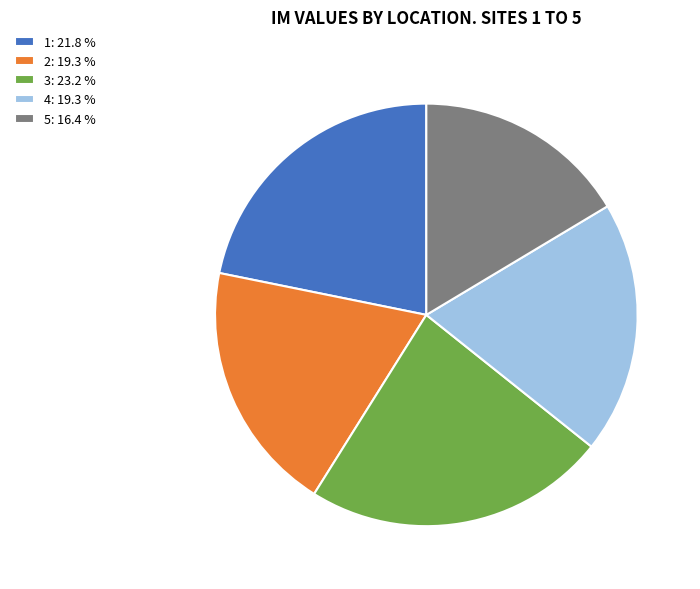

Is it true that 1 is 22% of the pie?

True